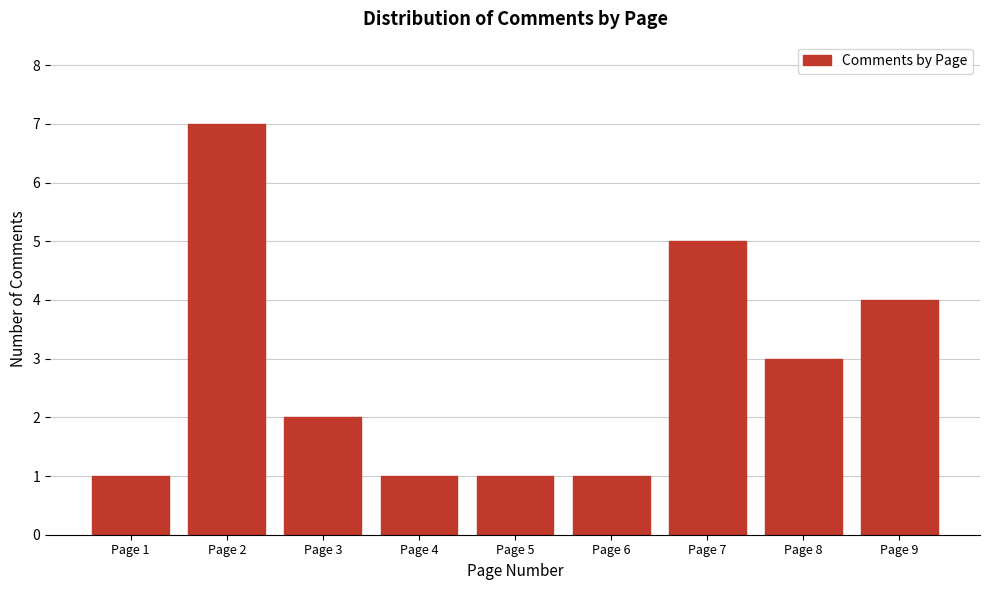

Reading right to left, list all the values displayed in this chart.

Page 9=4	Page 8=3	Page 7=5	Page 6=1	Page 5=1	Page 4=1	Page 3=2	Page 2=7	Page 1=1